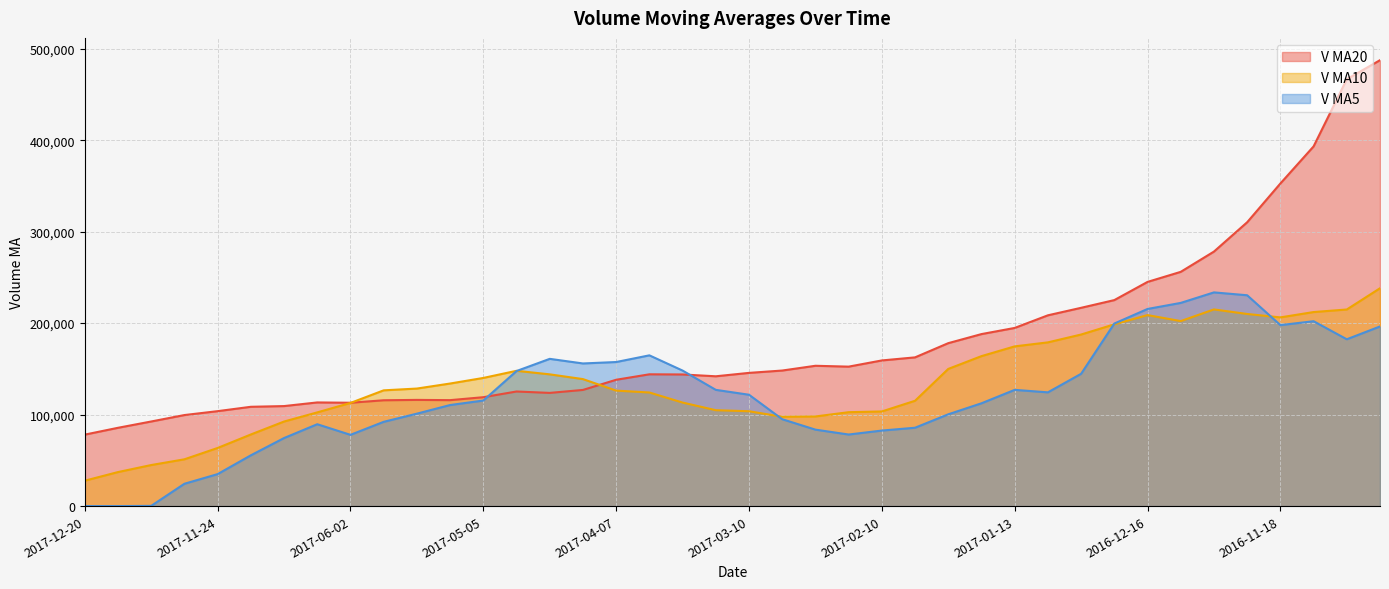

What is the difference between the v_ma20 values at 2017-01-26 and 2017-12-15?

92522.4